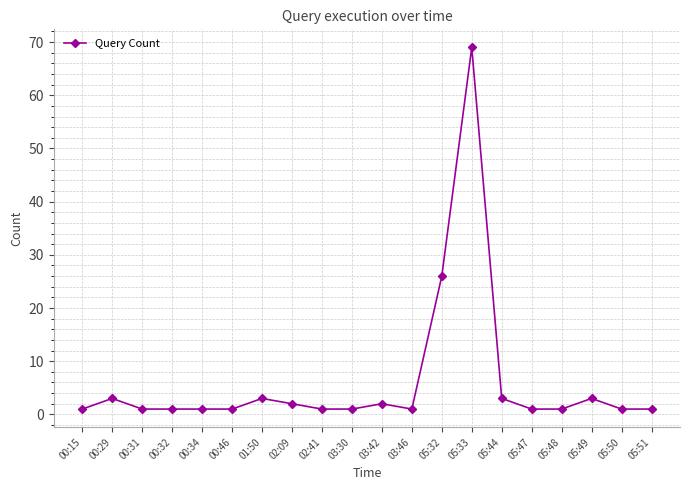

What is the minimum value shown in the chart?

1